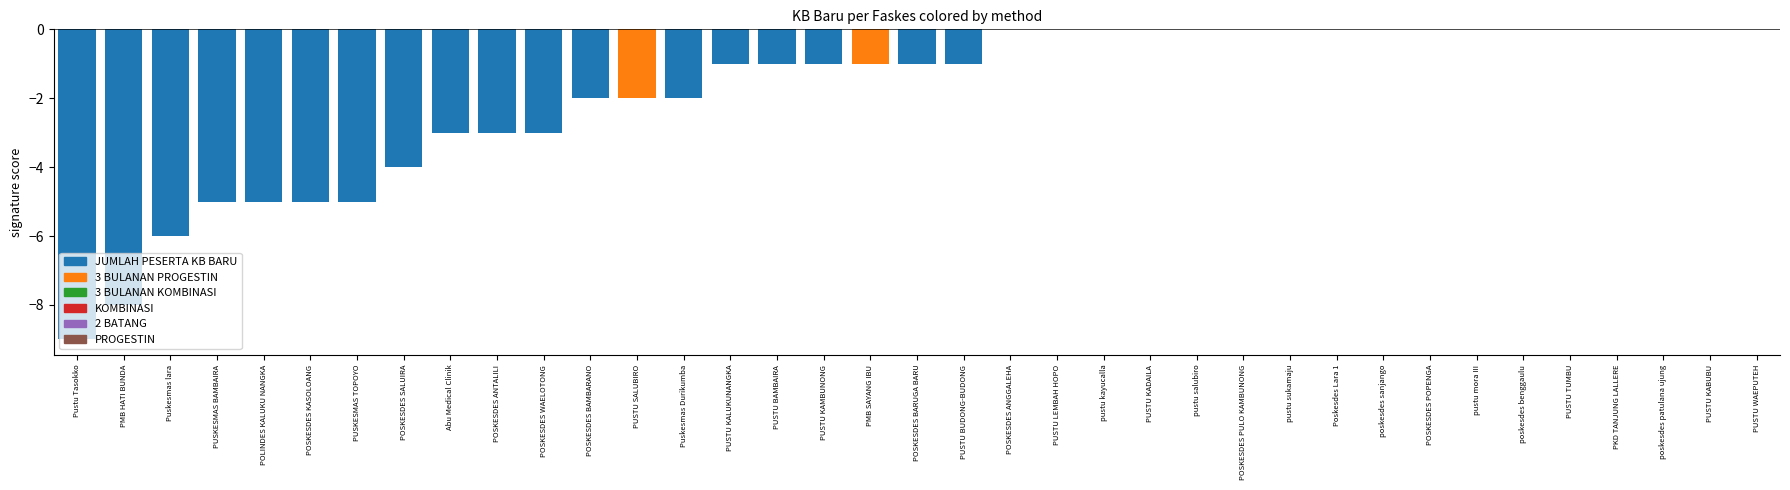

Between PUSTU KADAILA and PUSTU BUDONG-BUDONG, which is larger?

PUSTU BUDONG-BUDONG